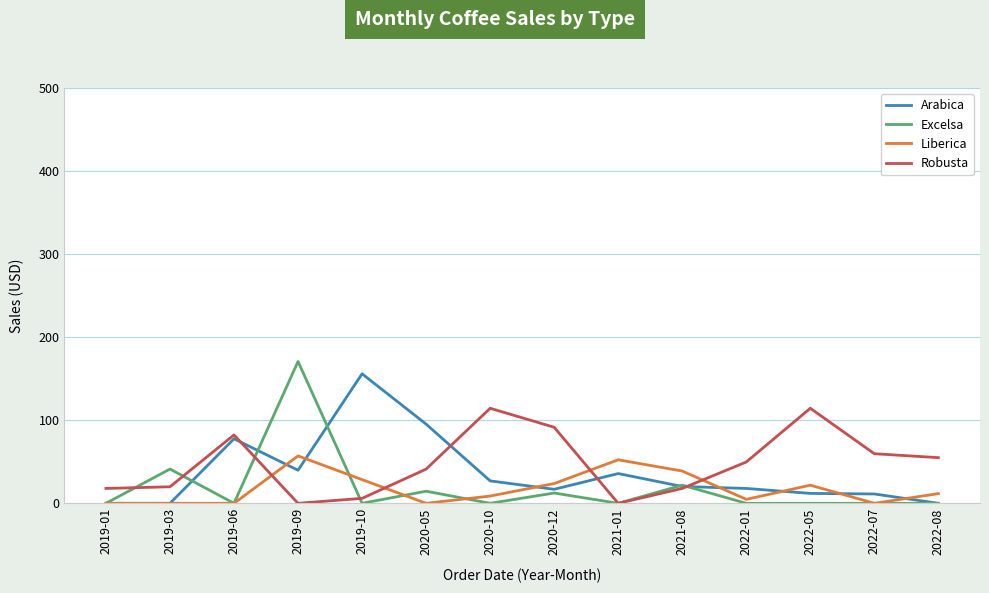

Which category has the highest value in the Excelsa series?

2019-09